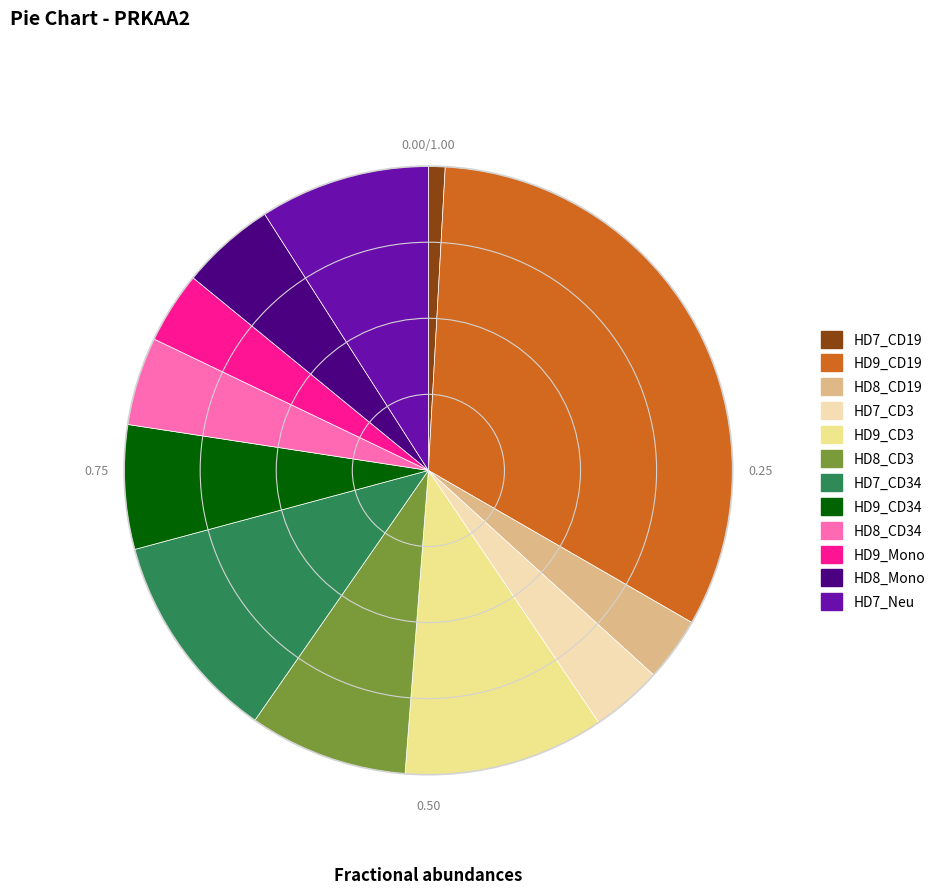

Is there any slice that represents more than half of the pie?

No